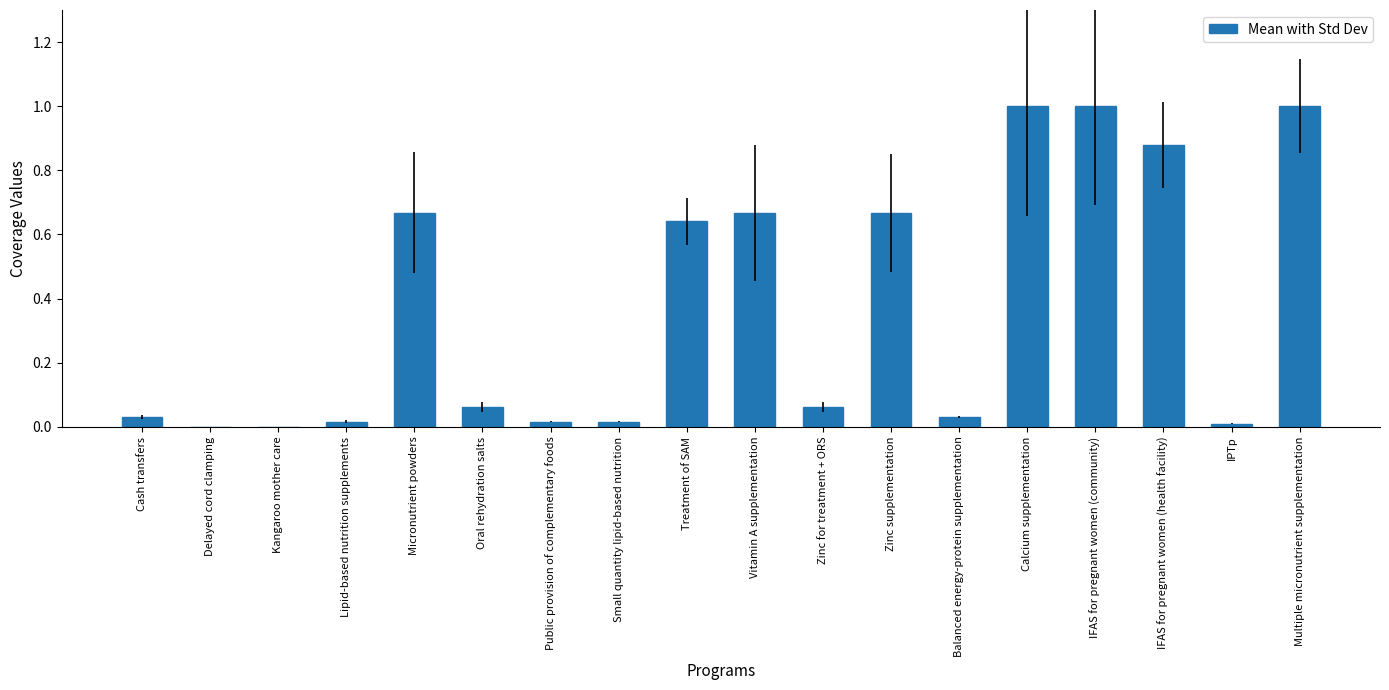

What is the ratio of the value at Calcium supplementation to the value at Multiple micronutrient supplementation?

1.0